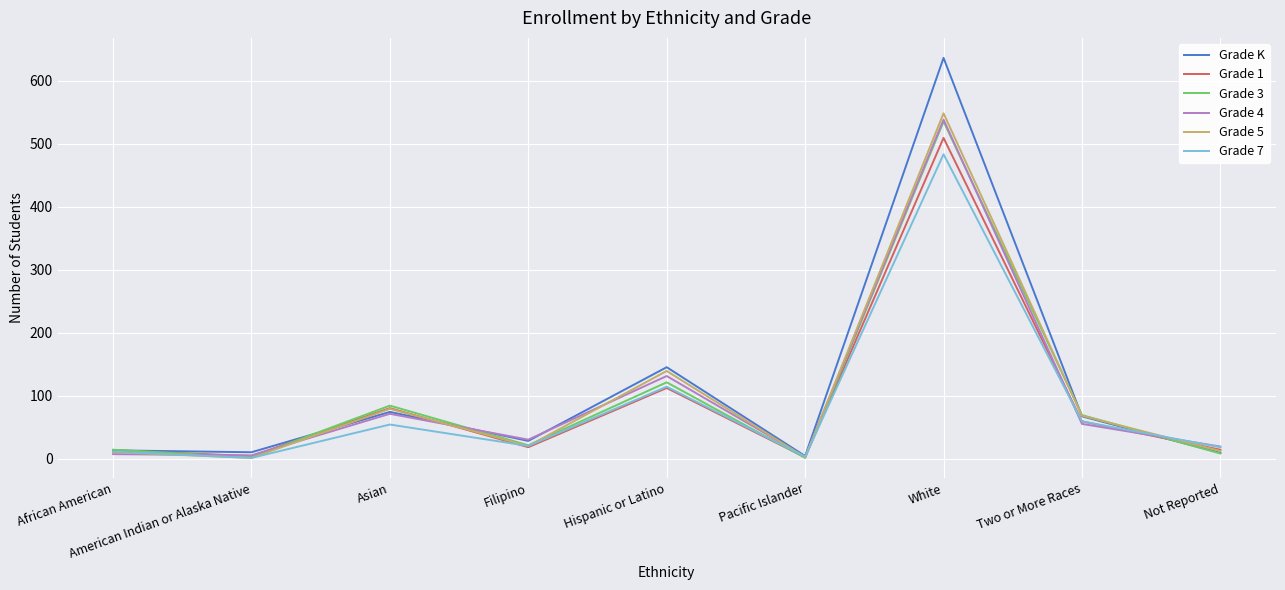

True or false: Grade 3 has a value of 8 at Not Reported.

True